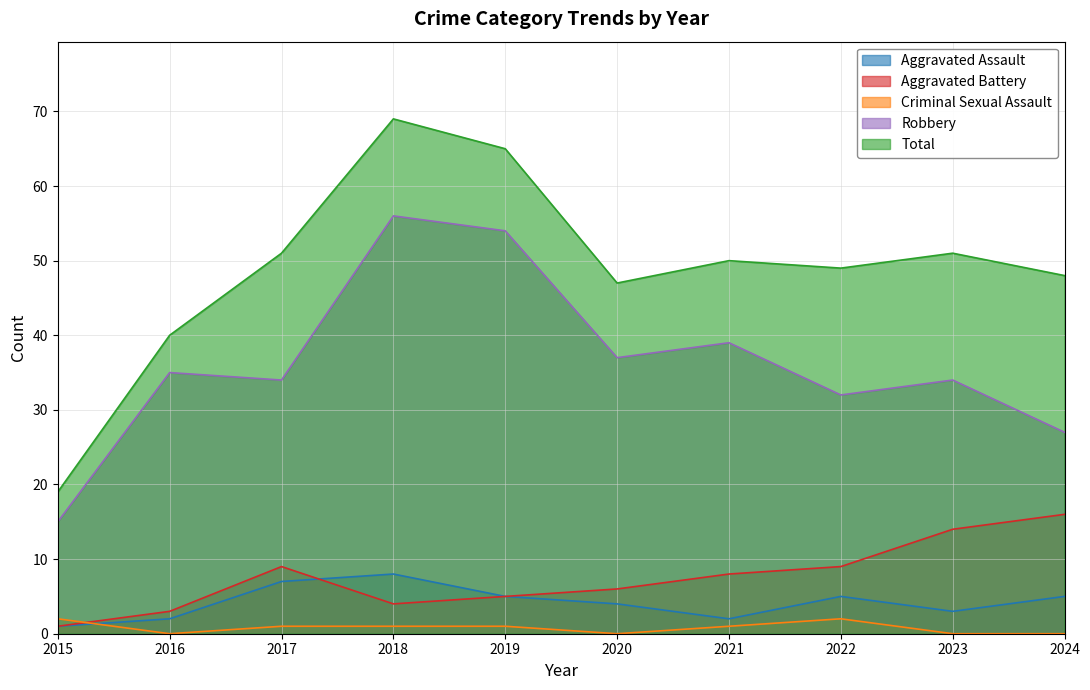

Which series has the widest spread of values?

Total